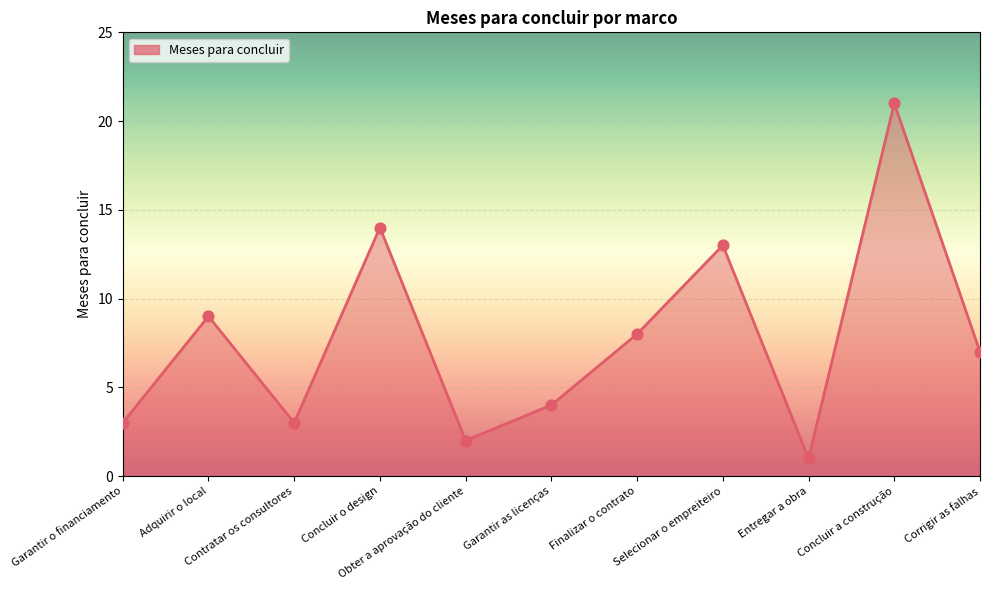

Between Selecionar o empreiteiro and Adquirir o local, which is larger?

Selecionar o empreiteiro